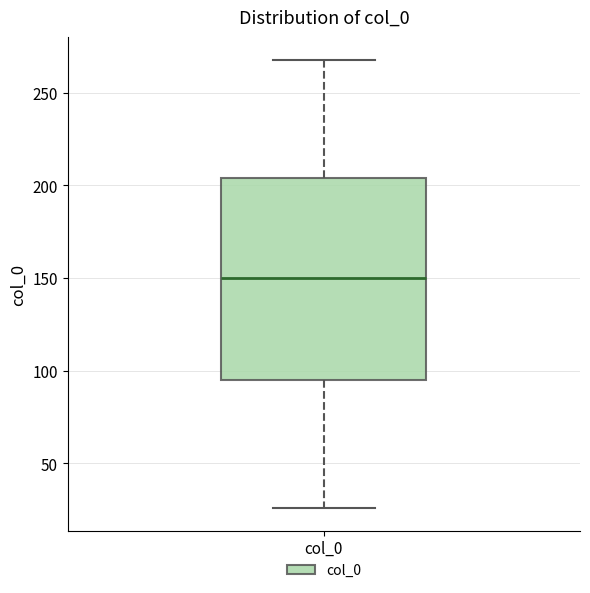

Transcribe this box plot: give where the median line is, the range the box spans, and where the two whiskers end, as read against the y-axis. The values are not printed on the chart, so give them approximately, as read against the axis.

median 150, box 95 to 205, whiskers 25 to 270